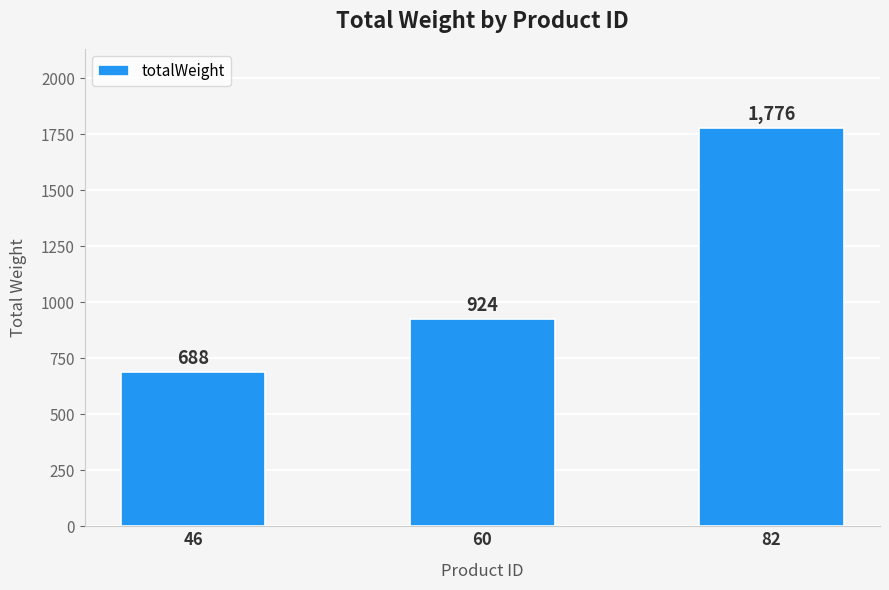

At which category does the chart reach its peak across all series?

82